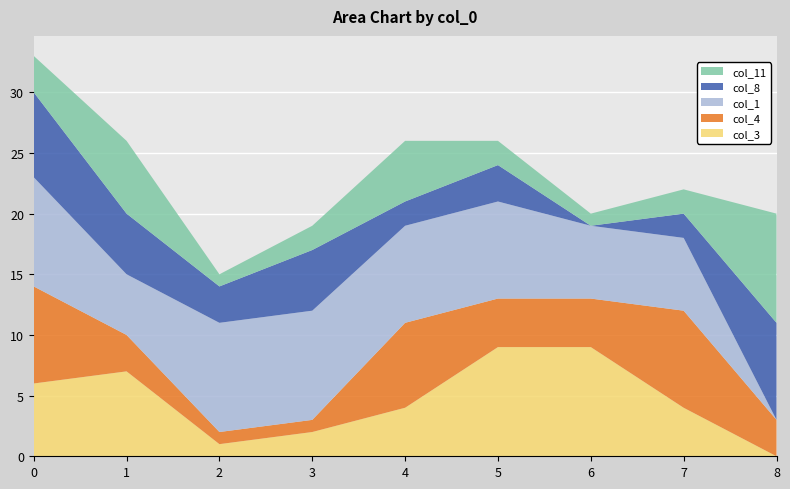

Reading right to left, what are all the values shown in this chart?

col_3: 8=0	7=4	6=9	5=9	4=4	3=2	2=1	1=7	0=6
col_4: 8=3	7=8	6=4	5=4	4=7	3=1	2=1	1=3	0=8
col_1: 8=0	7=6	6=6	5=8	4=8	3=9	2=9	1=5	0=9
col_8: 8=8	7=2	6=0	5=3	4=2	3=5	2=3	1=5	0=7
col_11: 8=9	7=2	6=1	5=2	4=5	3=2	2=1	1=6	0=3